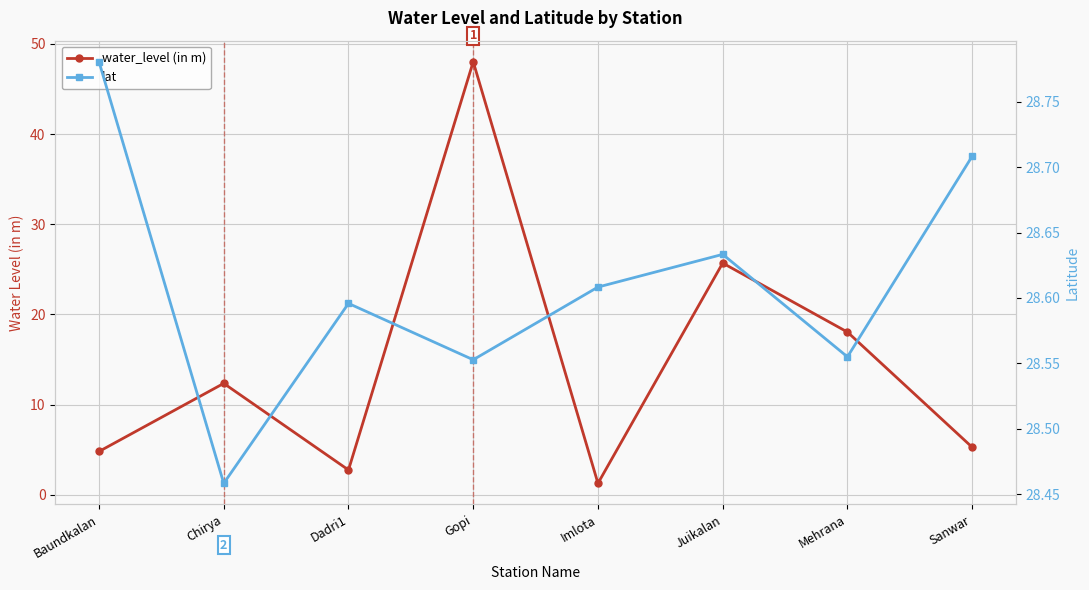

Reading left to right, what are all the values shown in this chart?

water_level (in m): 4.8	12.4	2.8	48.0	1.3	25.7	18.1	5.3
lat: 28.8	28.5	28.6	28.6	28.6	28.6	28.6	28.7